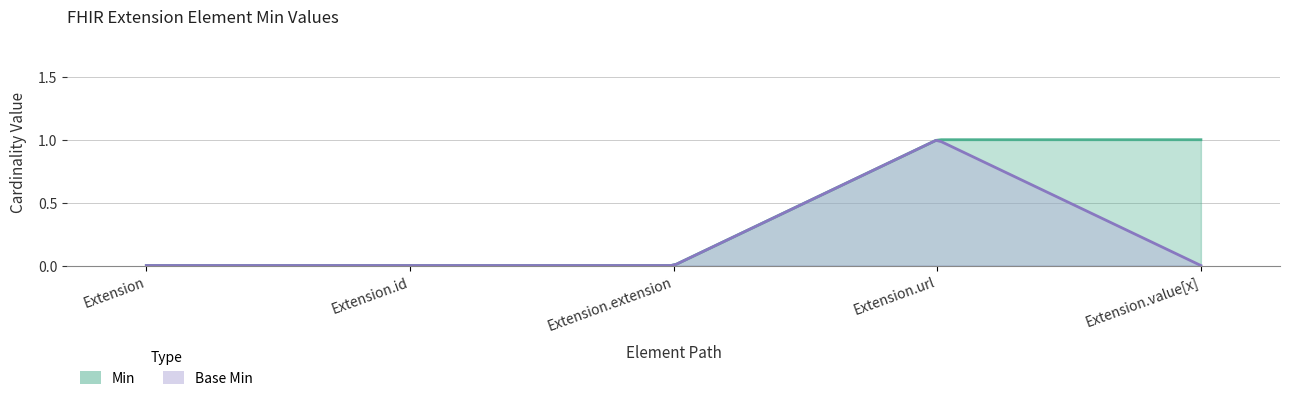

Which series has the widest spread of values?

Min